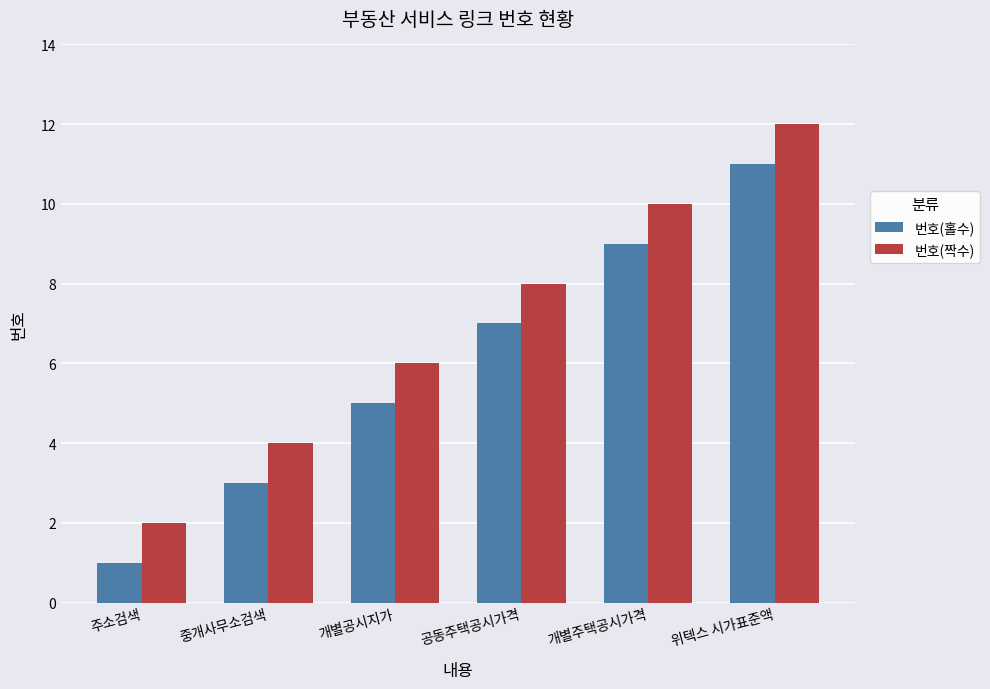

What are all the series names shown in the legend?

번호(홀수), 번호(짝수)